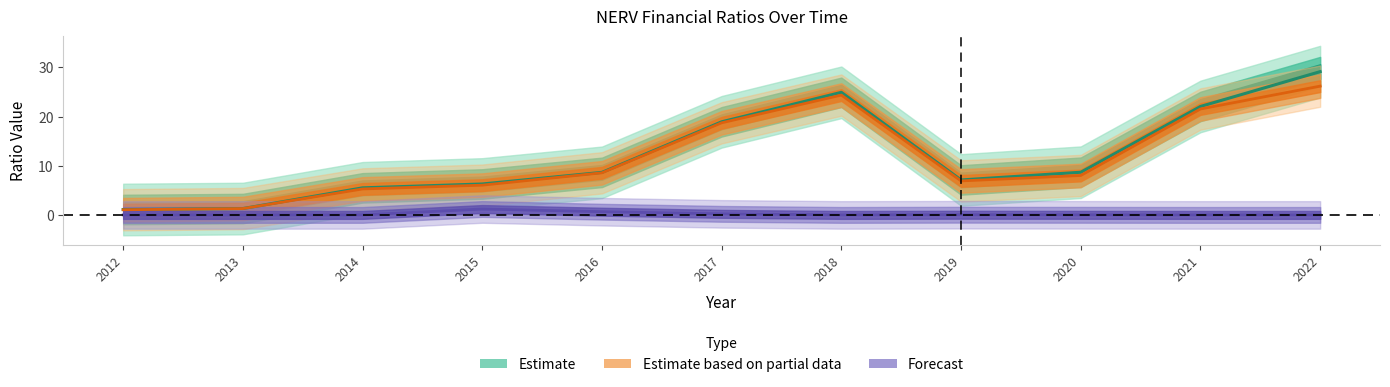

At which category is the sum across all series the highest?

2022